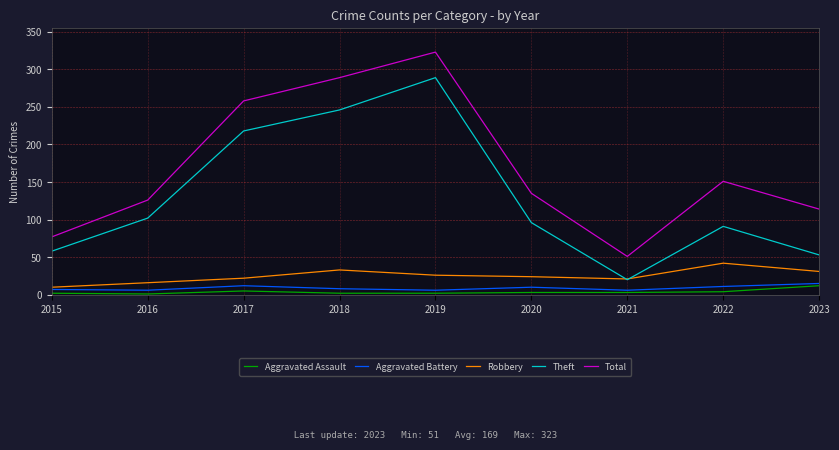

What is the maximum value shown in the chart?

323